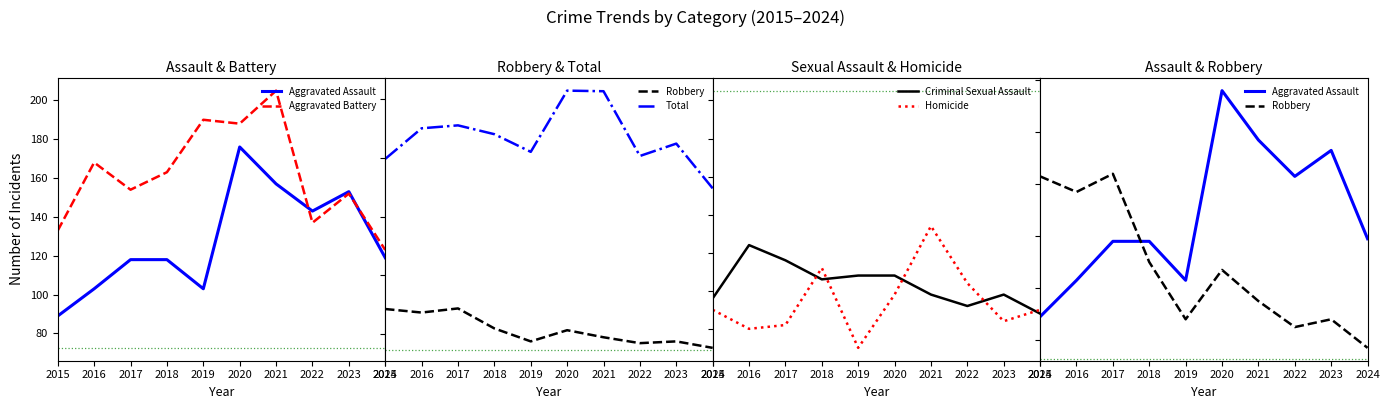

How many values in the Robbery series are below 107?

5